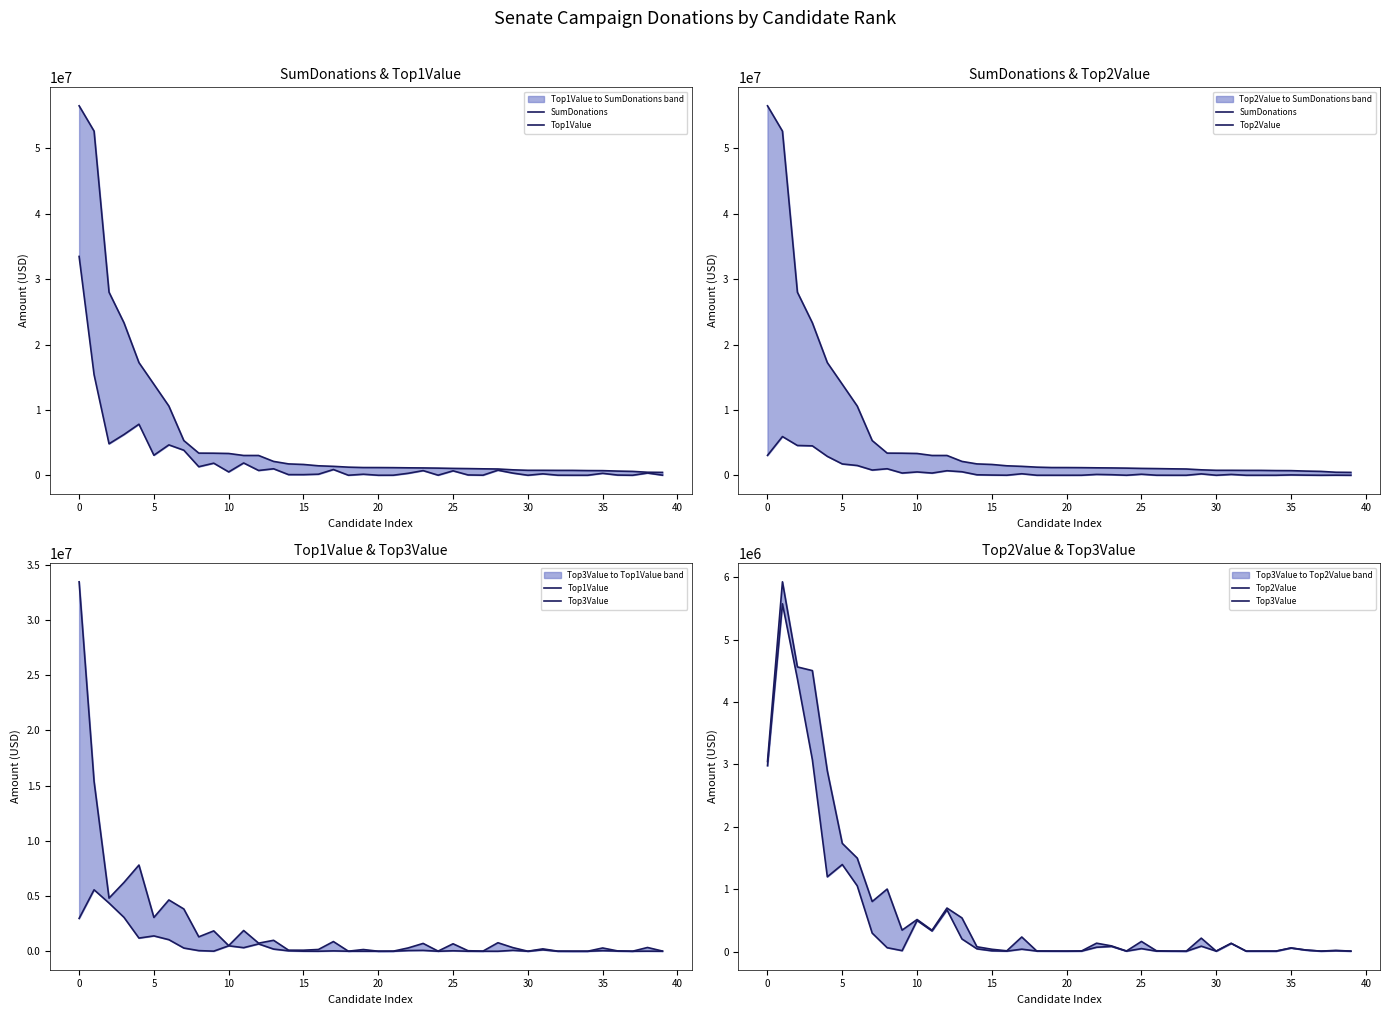

What is the value of the SumDonations point at the 11th from the left?

3337962